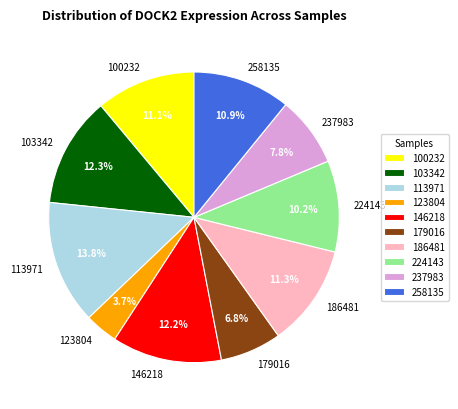

What percentage is the 179016 slice, to the nearest percent?

7%